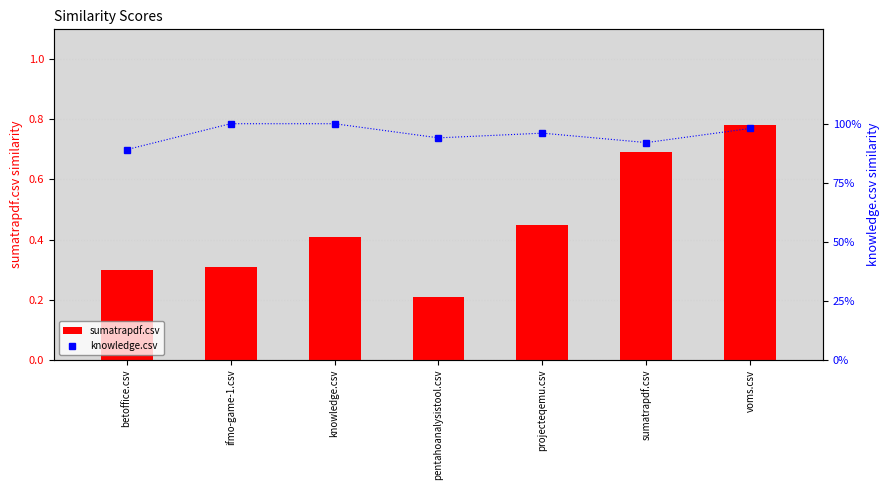

List the labels in order of knowledge.csv value, largest first.

ifmo-game-1.csv, knowledge.csv, voms.csv, projecteqemu.csv, pentahoanalysistool.csv, sumatrapdf.csv, betoffice.csv